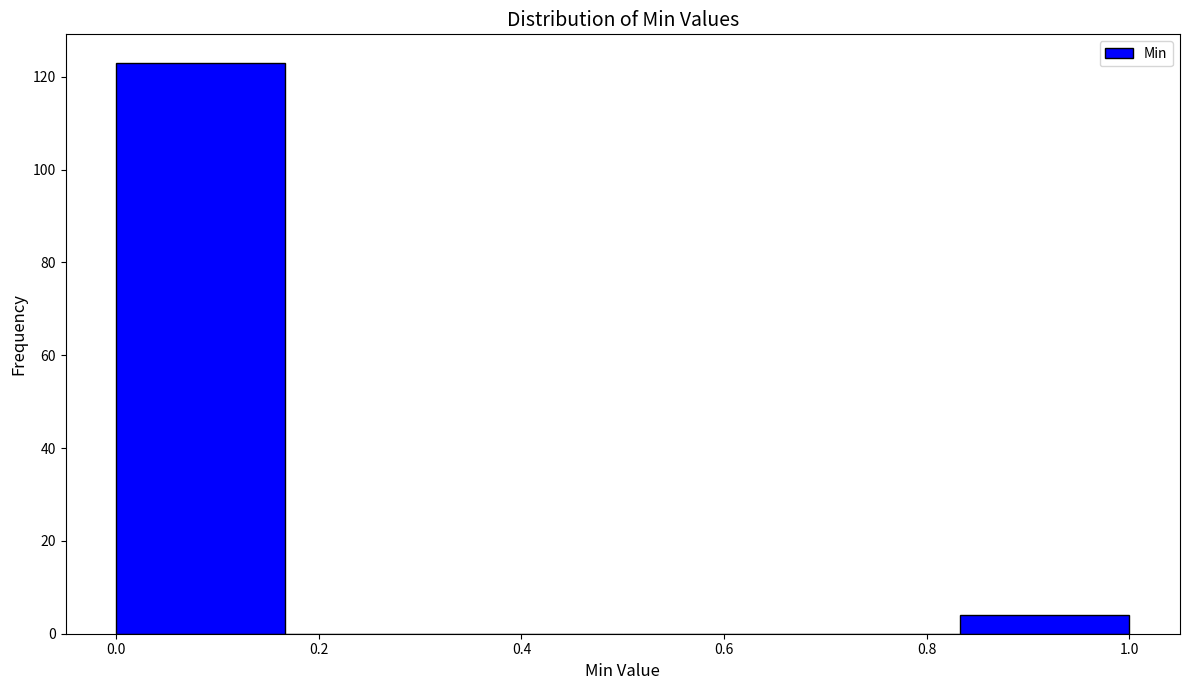

Reading left to right, list every bar in this chart as the range it spans on the x-axis followed by its height. Neither the bar edges nor the heights are printed on the chart, so give them approximately, as read against the axes.

0.00 to 0.16: 124
0.16 to 0.34: 0
0.34 to 0.50: 0
0.50 to 0.66: 0
0.66 to 0.84: 0
0.84 to 1.00: 4